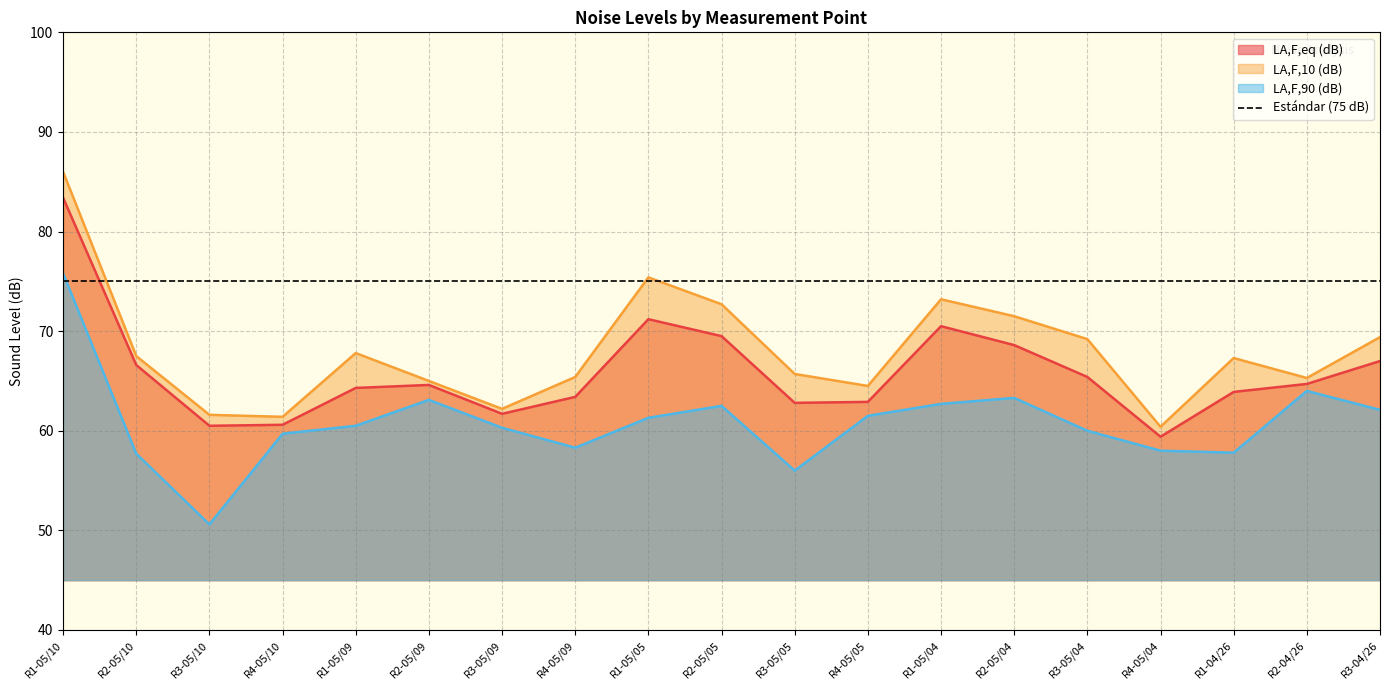

At which label does LA,F,90 (dB) first exceed 60?

R1-05/10